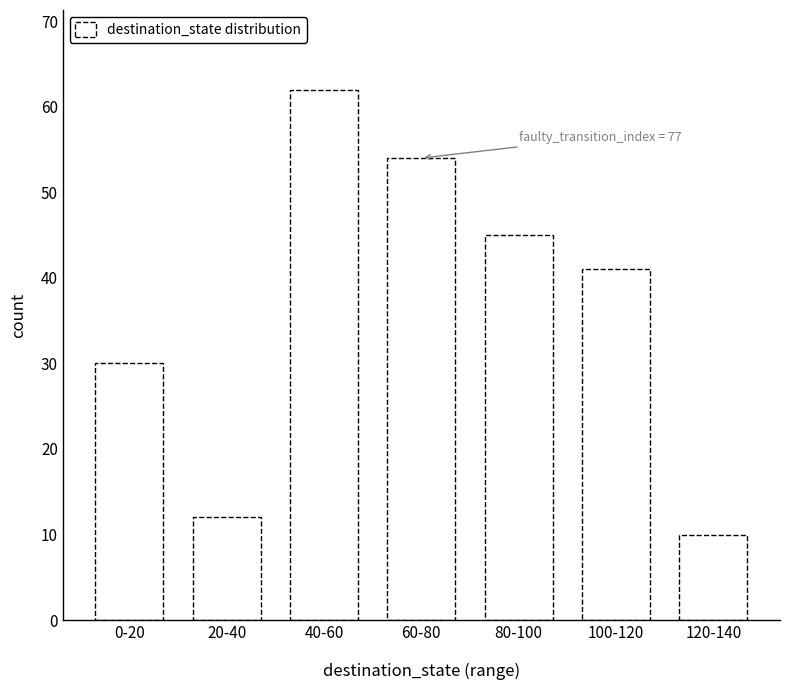

Reading left to right, list all the values displayed in this chart.

30	12	62	54	45	41	10